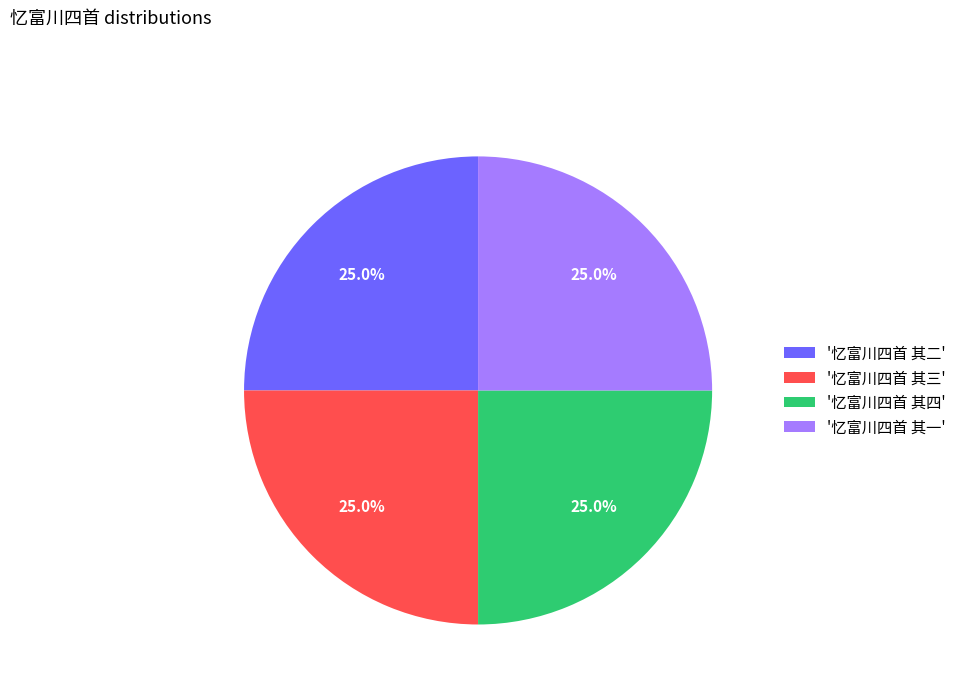

How many slices are in this pie chart?

4